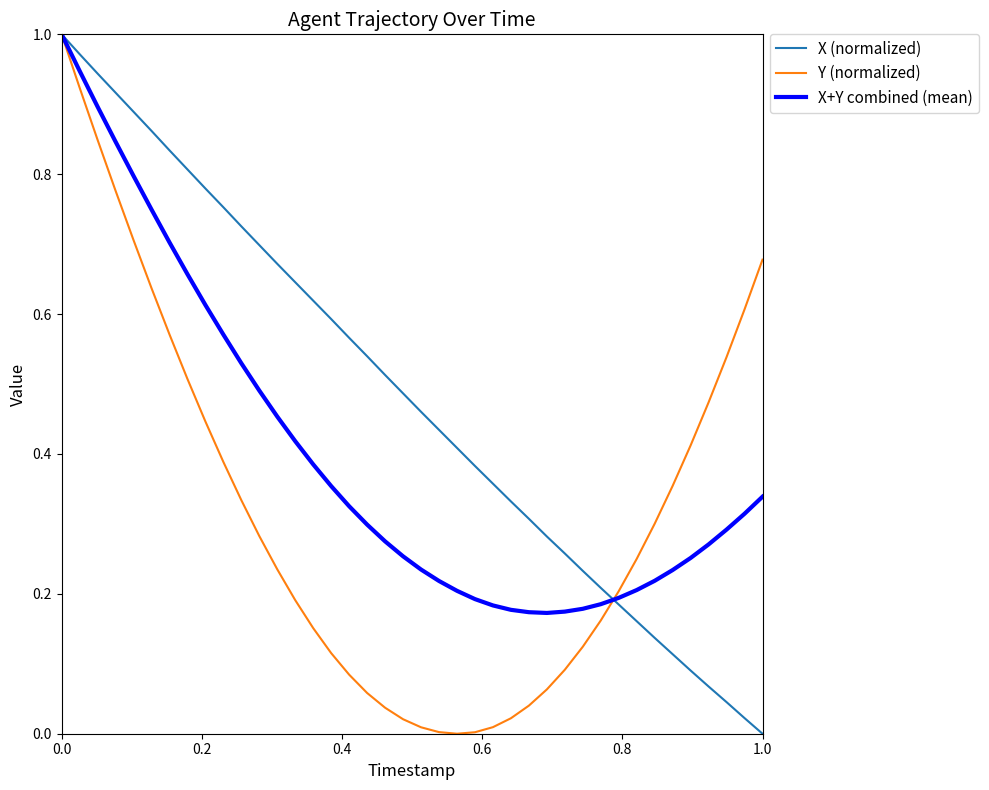

What is the sum of all X (normalized) values?

19.3